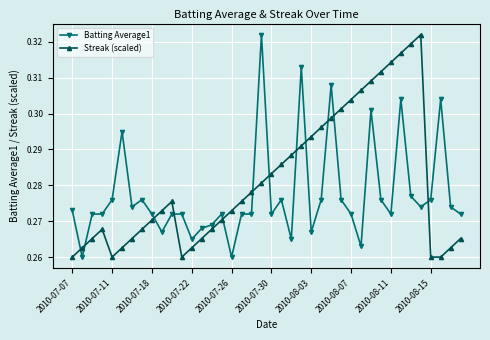

Is this an area chart (filled region under the line)?

No